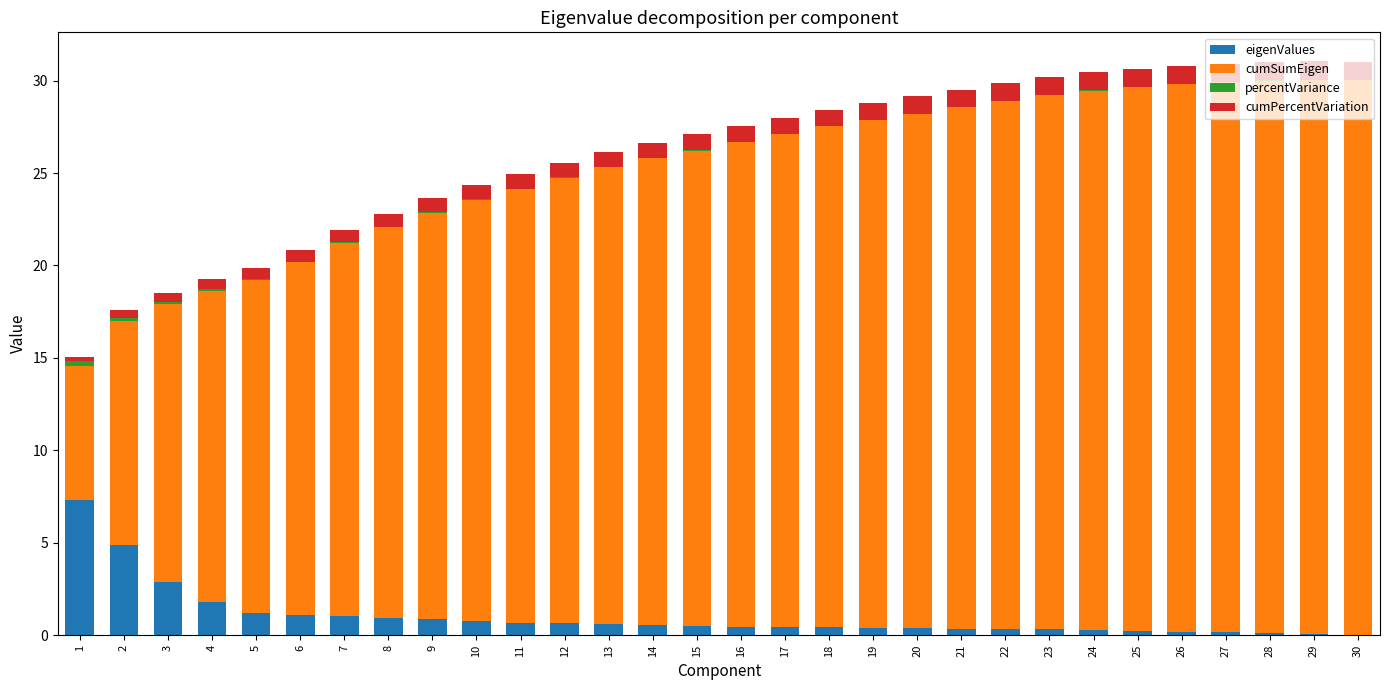

What is the total value across all series at 9?

23.6